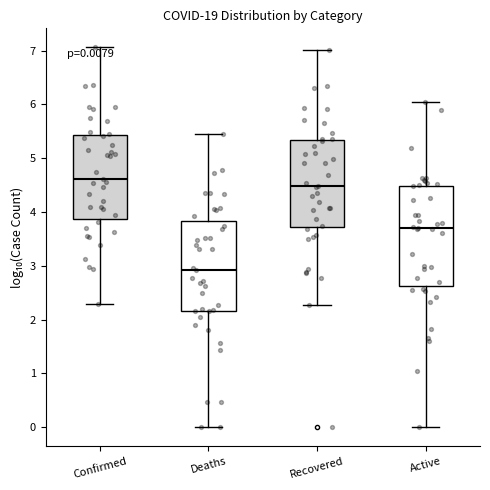

Which box is the tallest, from its lower edge to its upper edge?

Active